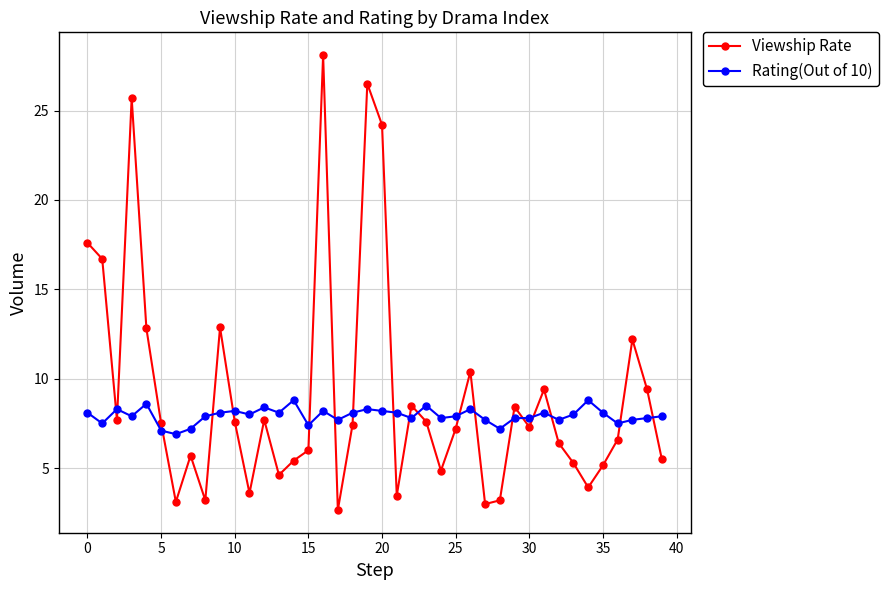

How many intersections are there between Rating(Out of 10) and Viewship Rate?

19